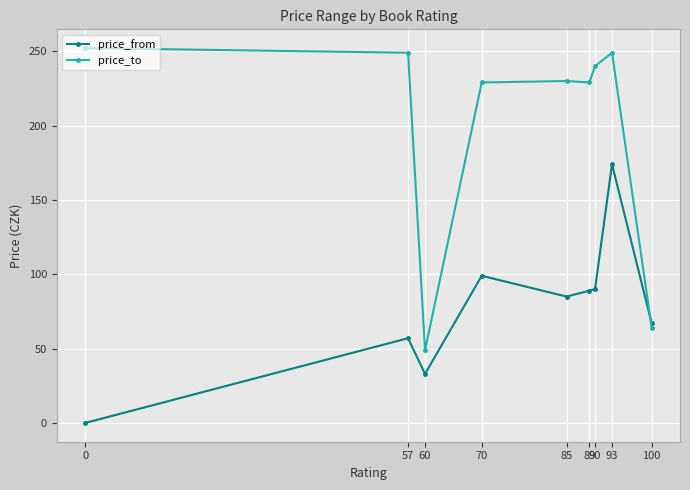

How many data points in price_from are less than 85?

4